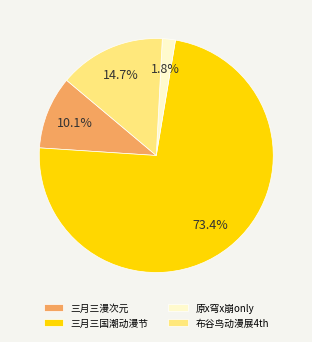

To the nearest percent, what is the difference between the largest and smallest slice percentages?

72%